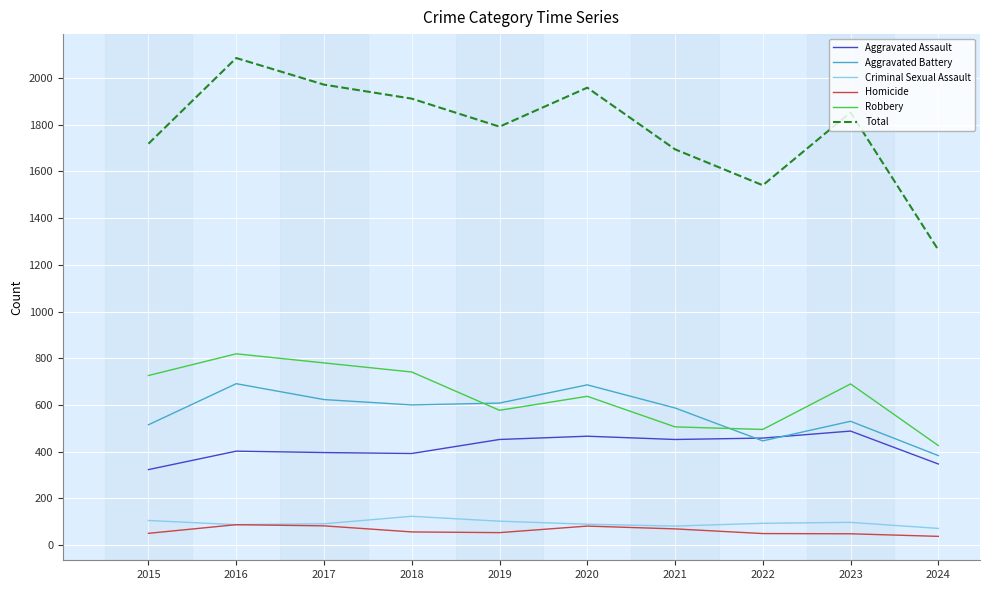

What is the total value across all series at 2022?

3082